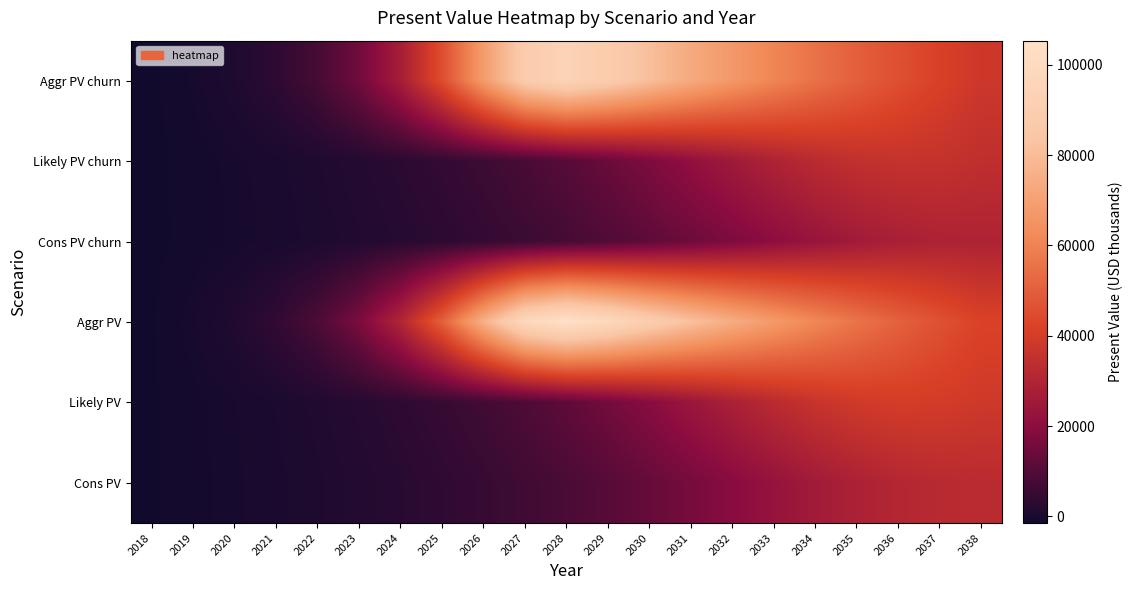

Rank the series at 2020 from highest to lowest value.

Aggr PV, Aggr PV churn, Likely PV, Cons PV, Likely PV churn, Cons PV churn